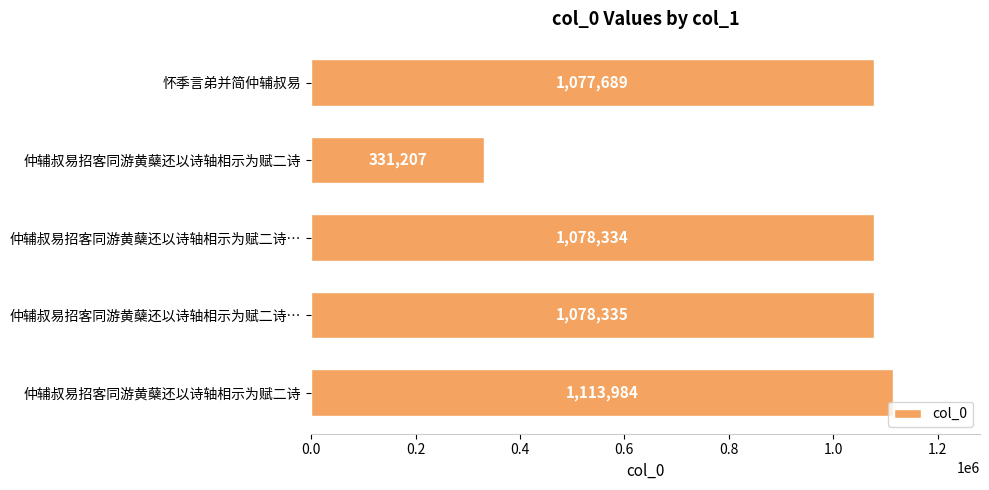

Count the number of categories in the chart.

5